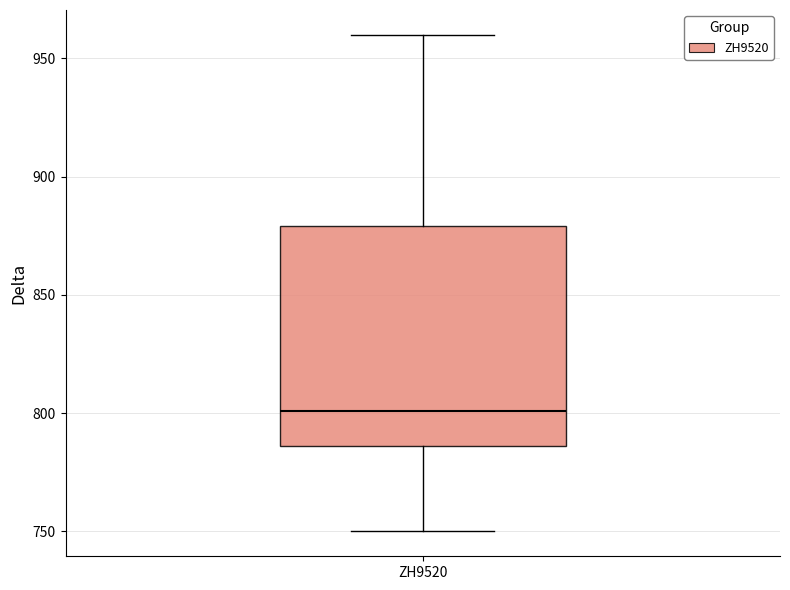

Read this box plot against the y-axis: the position of the median line, the range covered by the box, and the ends of both whiskers. The values are not printed on the chart, so give them approximately, as read against the axis.

median 800, box 785 to 880, whiskers 750 to 960